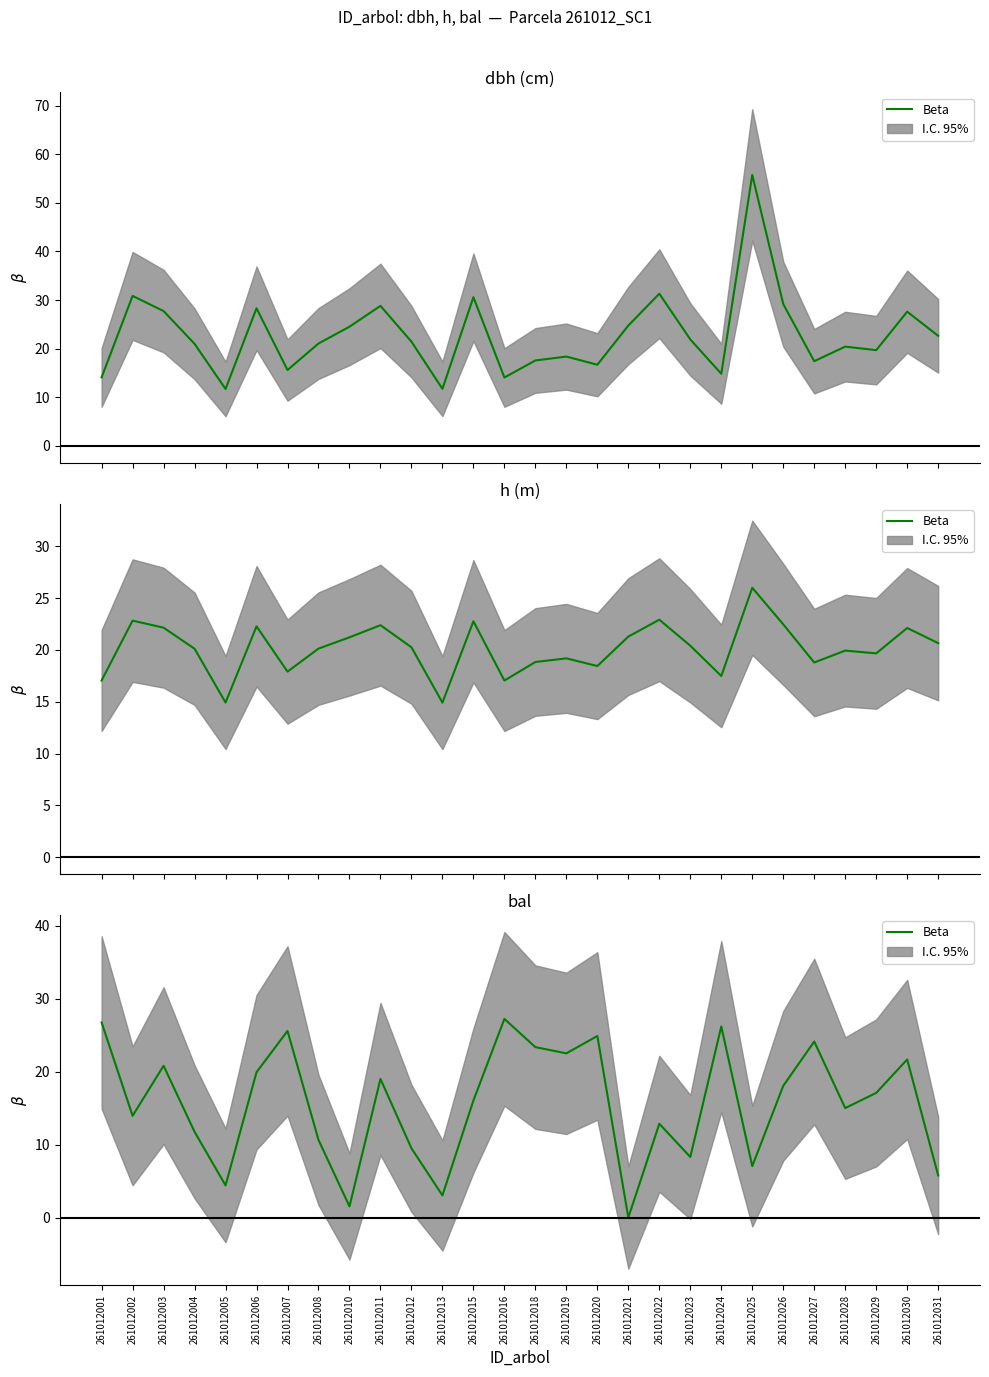

The value at 261012005 is 4.4. True or false?

True